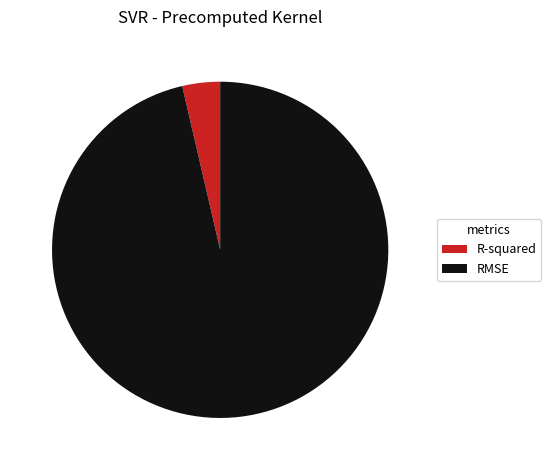

Is it true that R-squared is 16% of the pie?

False